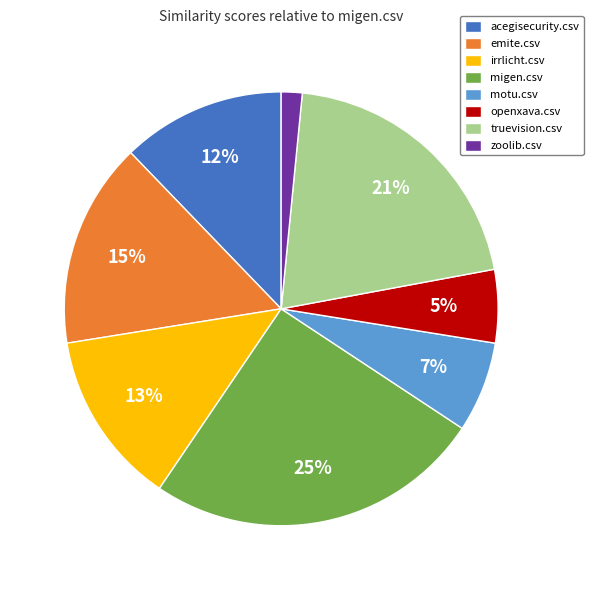

To the nearest percent, what is the difference between the zoolib.csv and motu.csv slice percentages?

5%